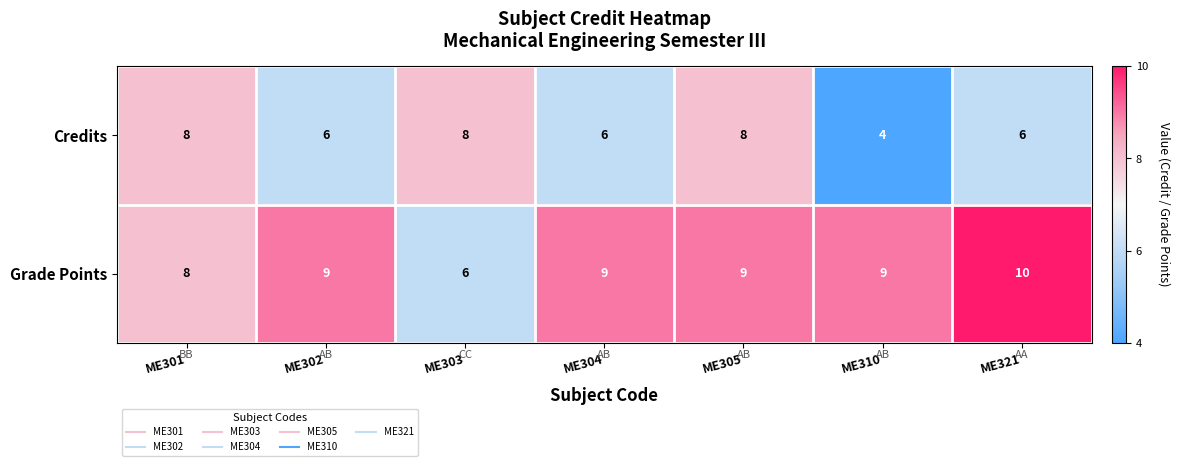

Reading left to right, what are all the values shown in this chart?

Credits: 8	6	8	6	8	4	6
Grade Points: 8	9	6	9	9	9	10